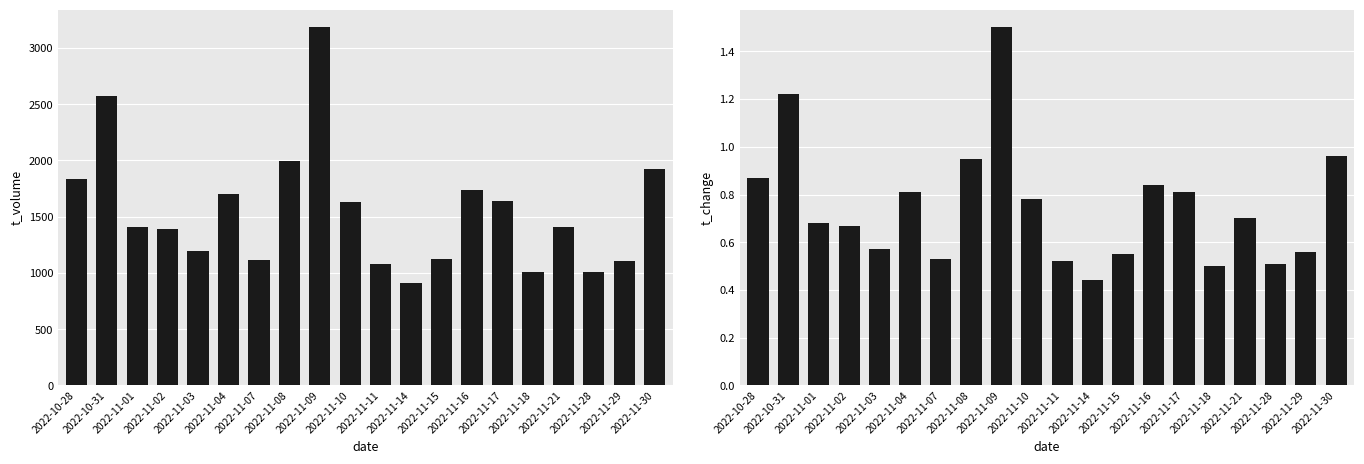

What is the label of the 5th bar from the left?

2022-11-03